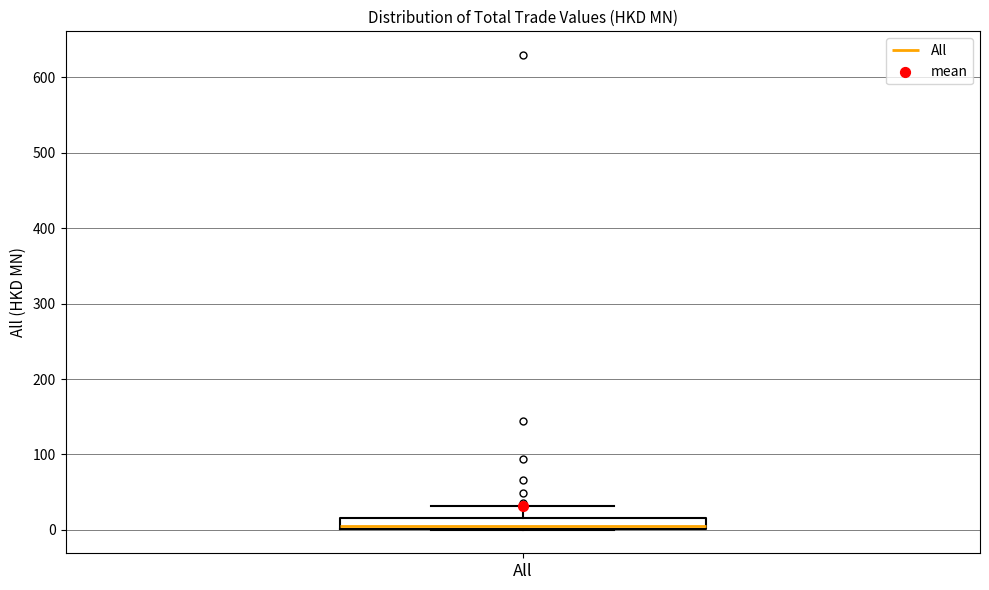

Where is the upper edge of the box for All on the y-axis? The values are not printed on the chart, so give them approximately, as read against the axis.

20